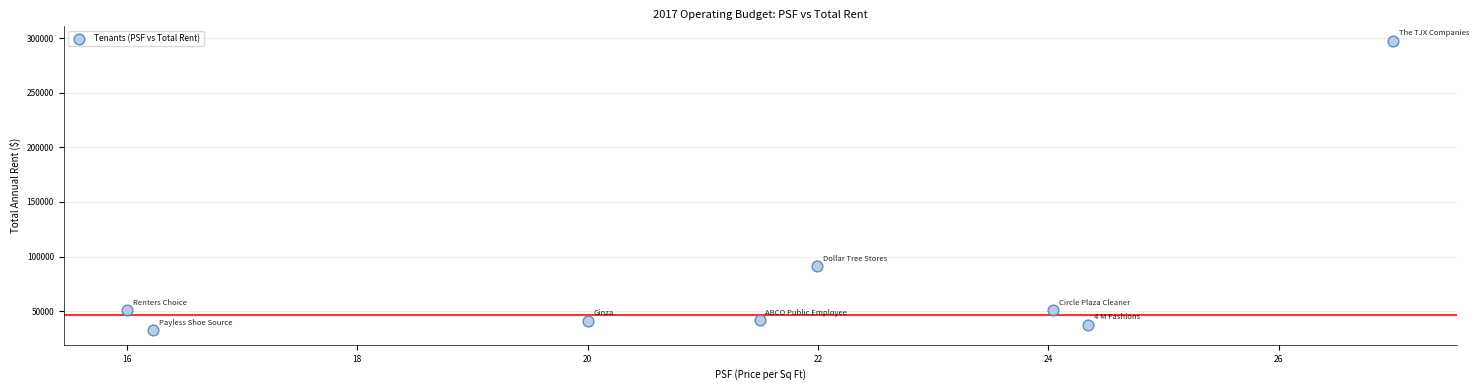

What is the range of X values (max minus min)?

11.0